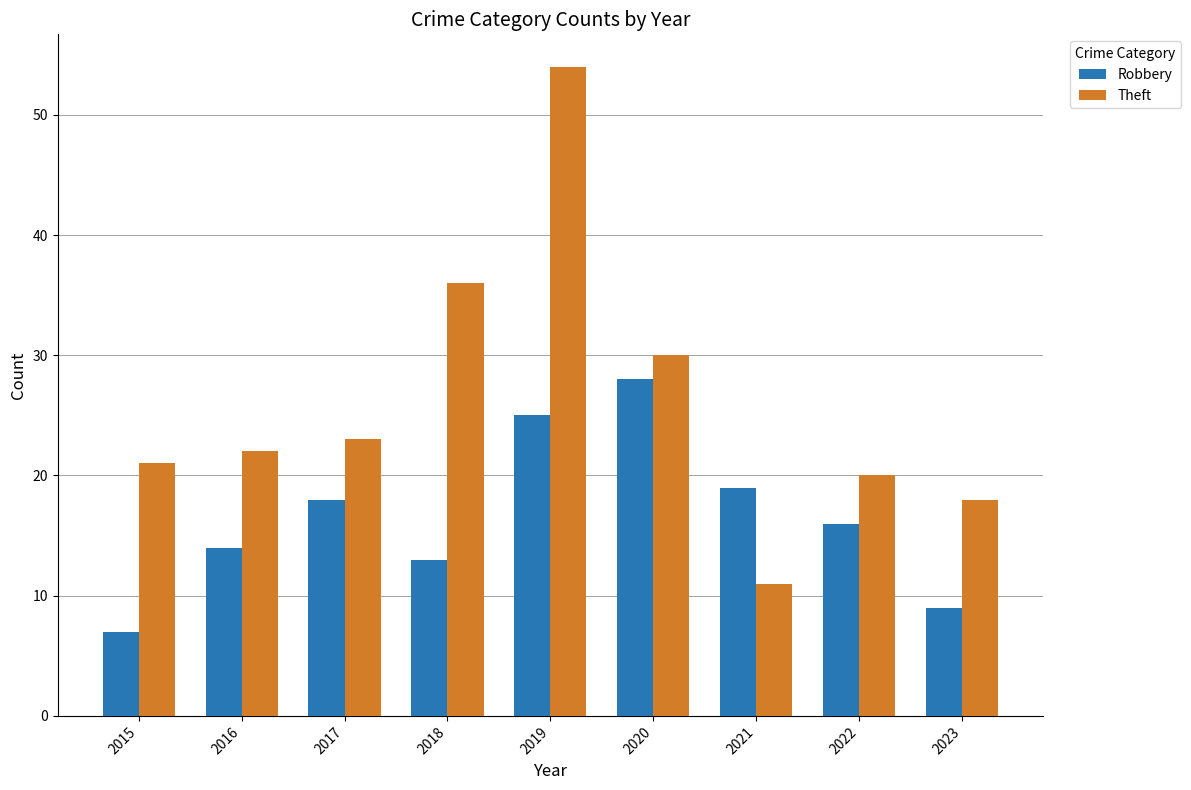

How many categories are shown in the chart?

9